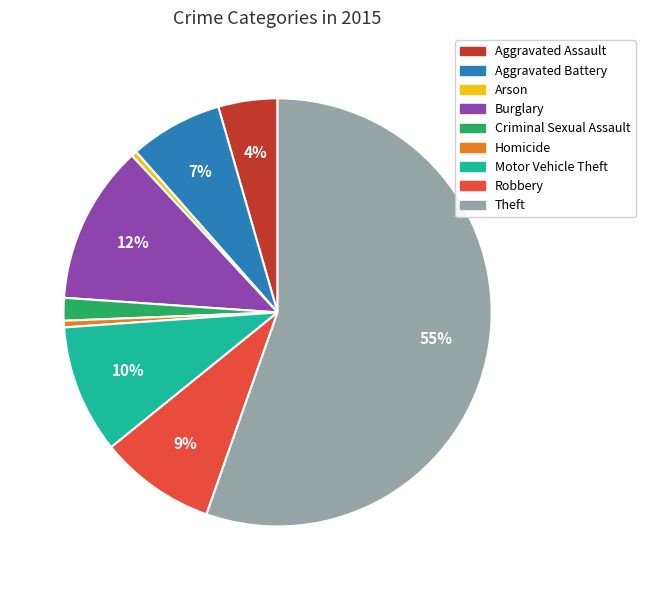

To the nearest percent, what is the difference between the Aggravated Assault and Homicide slice percentages?

4%